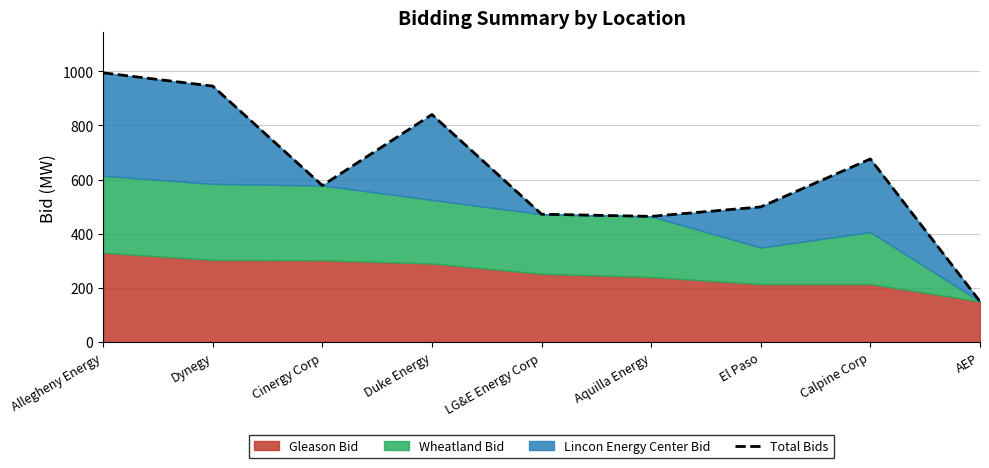

True or false: the data shows 676 at Calpine Corp.

True